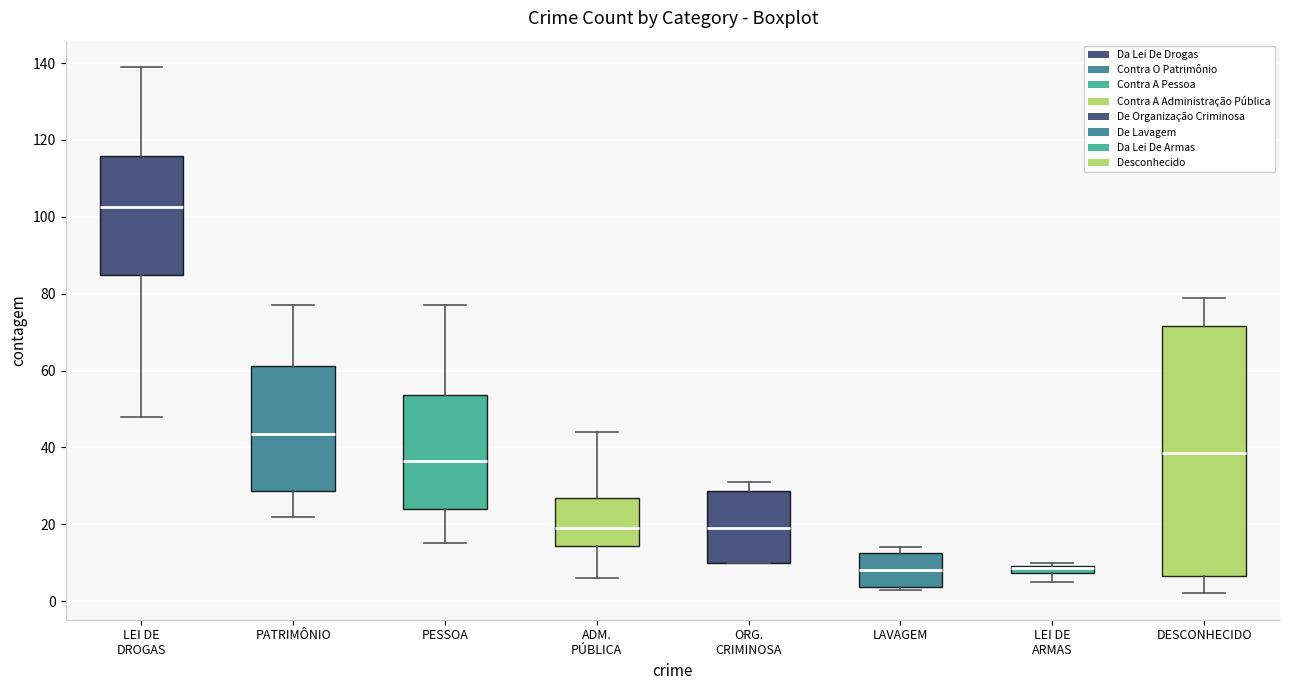

Comparing the boxes themselves (not the whiskers), which one is the tallest?

DESCONHECIDO